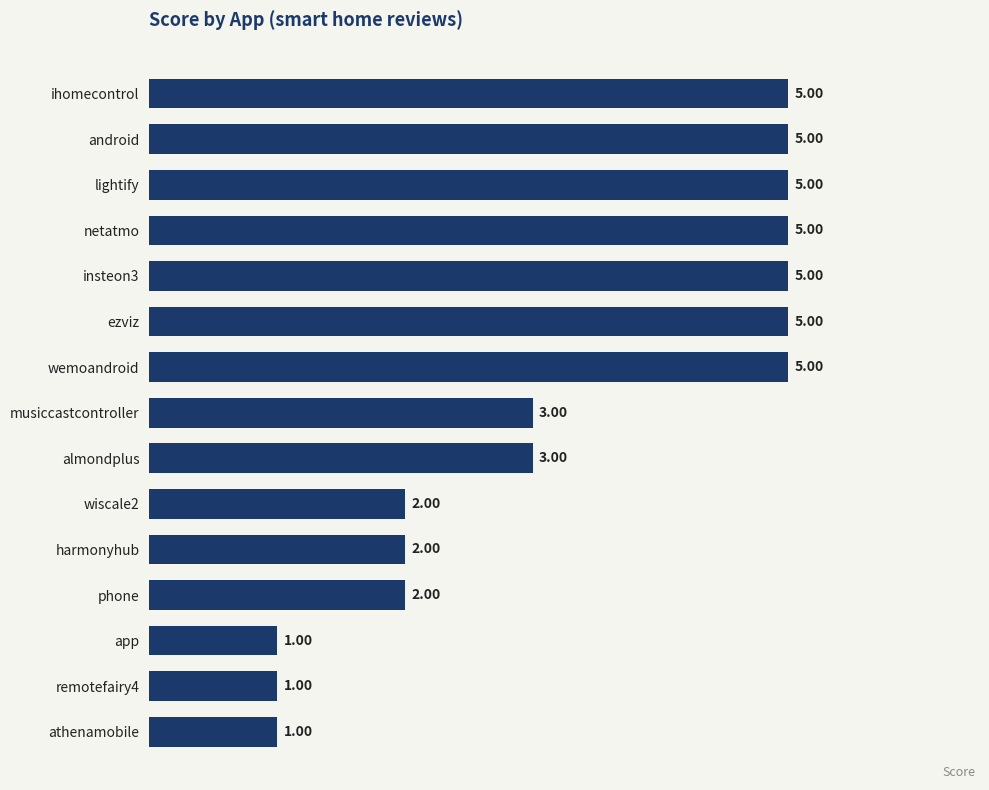

What is the sum of the values at musiccastcontroller and almondplus?

6